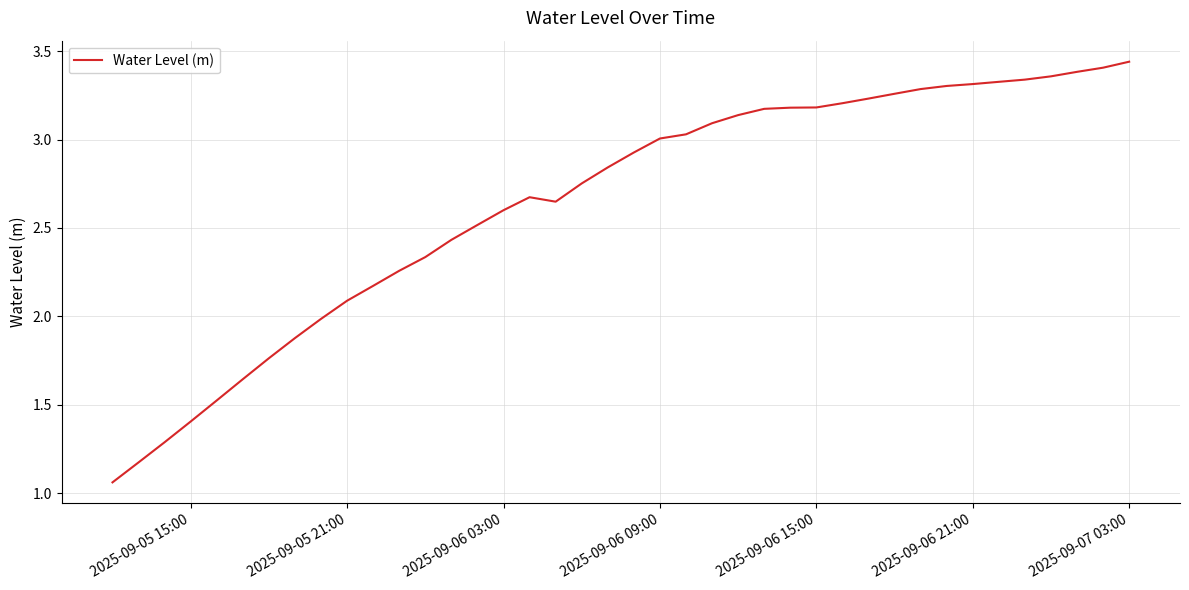

How many categories are shown in the chart?

40